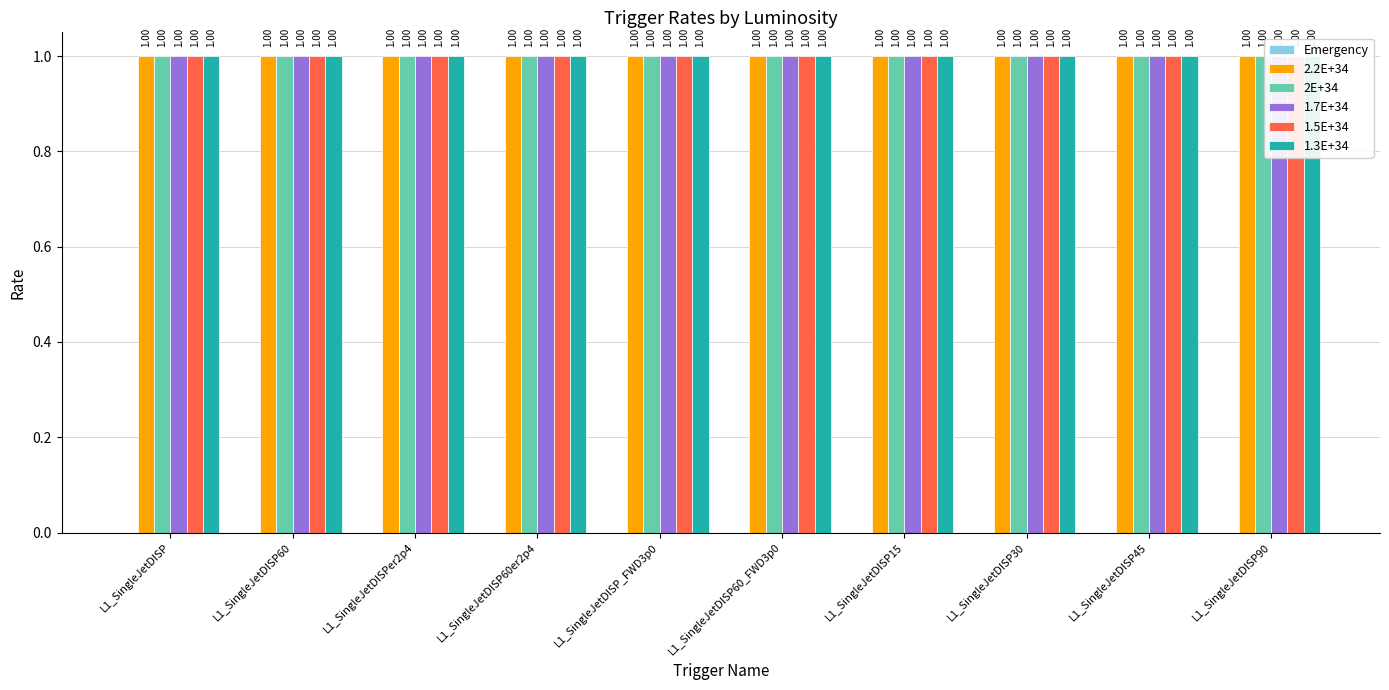

Rank the series at L1_SingleJetDISP30 from lowest to highest value.

Emergency, 2.2E+34, 2E+34, 1.7E+34, 1.5E+34, 1.3E+34